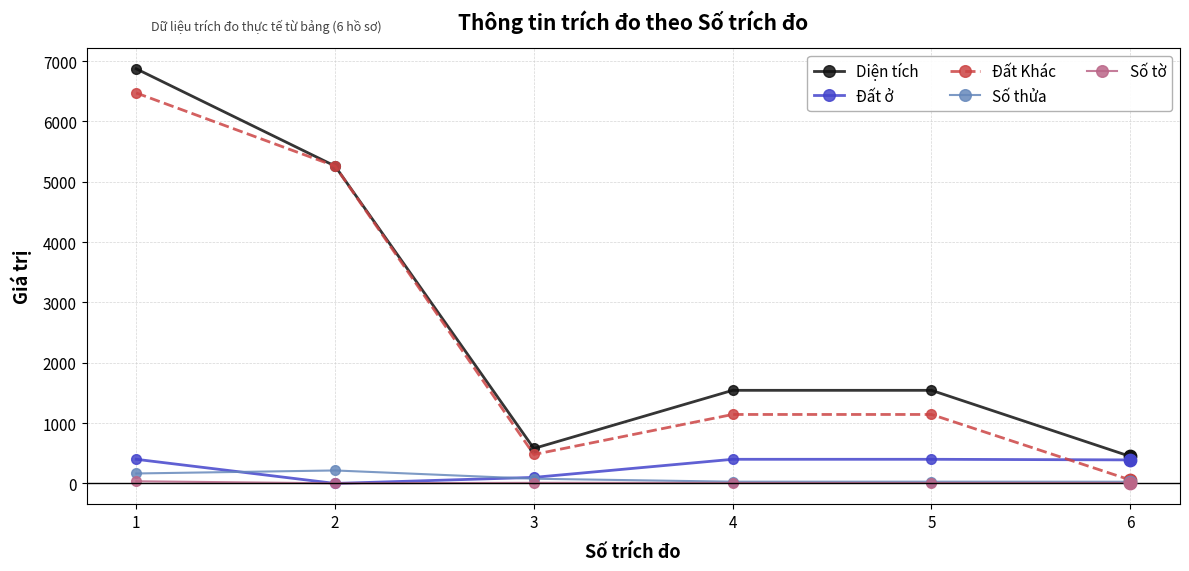

What is the total value across all series at 5?

3123.8